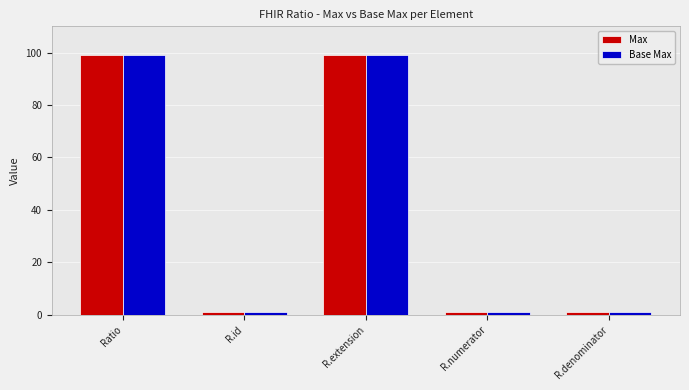

What is the sum of all Base Max values?

201